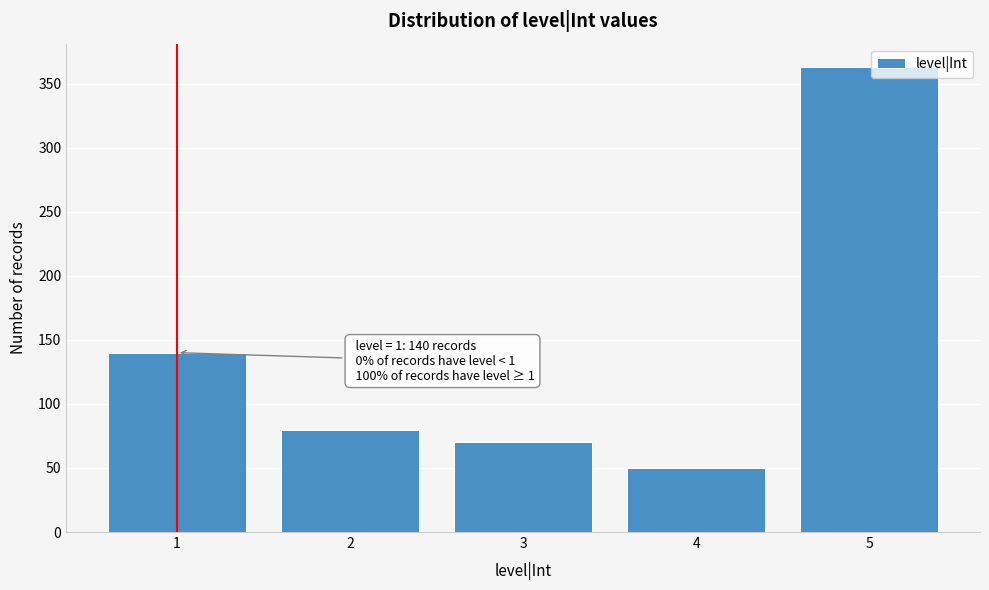

Which range on the x-axis has the tallest bar?

4.5 to 5.5